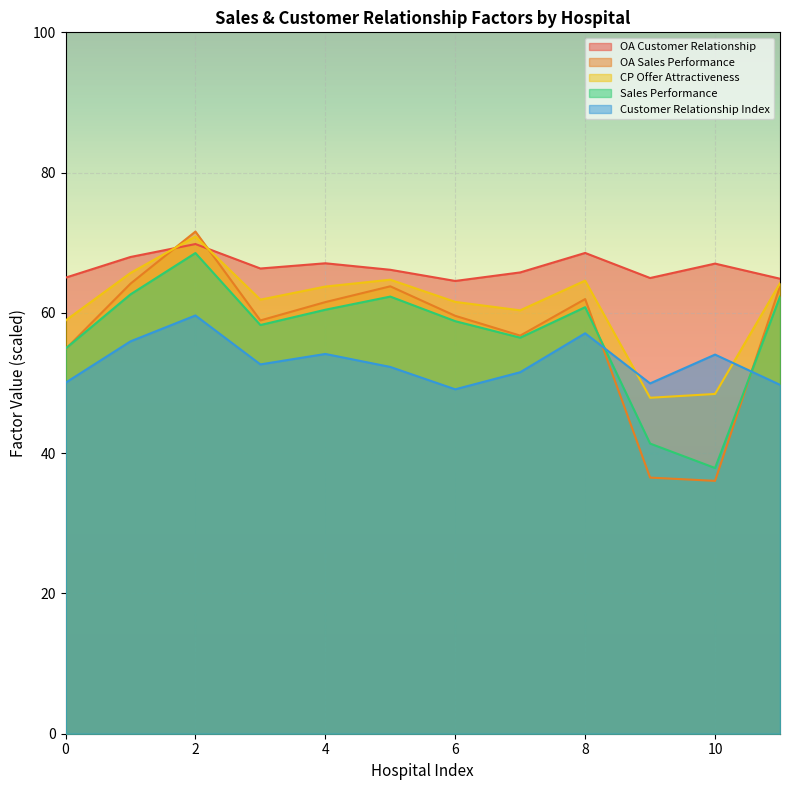

Count the number of data series in this chart.

5